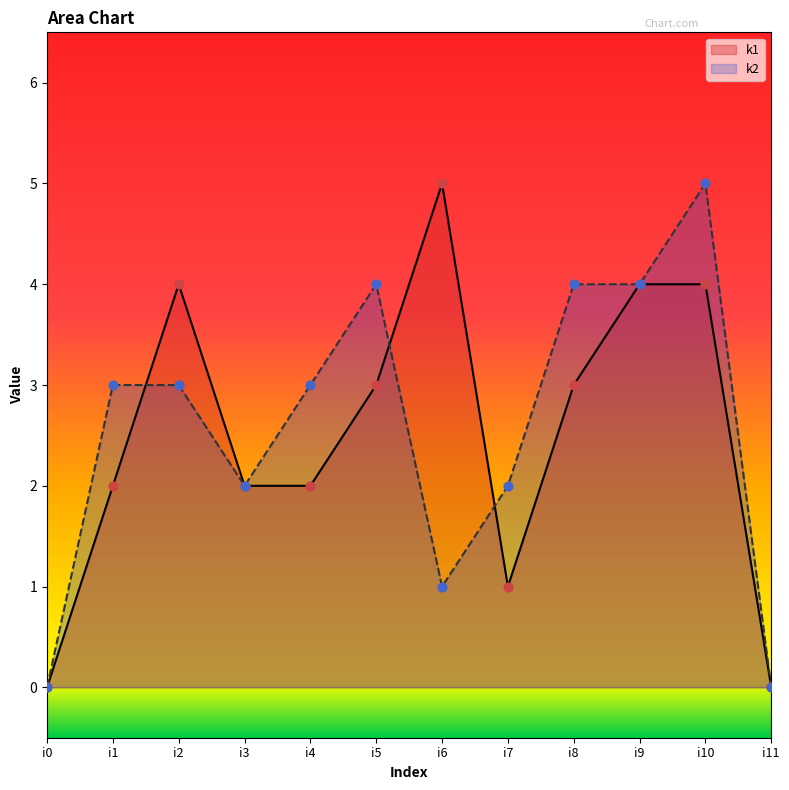

Which series contains the lowest Y value?

k1